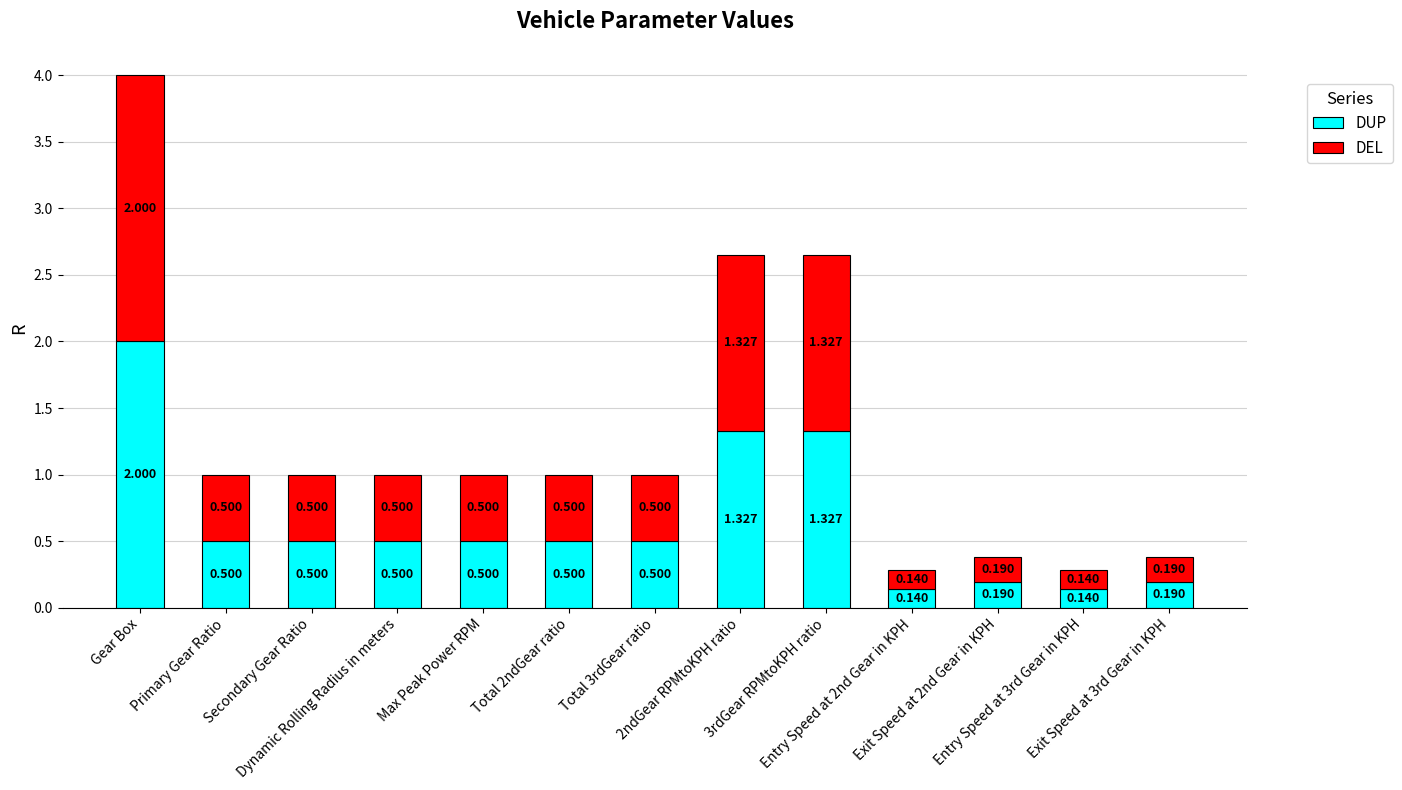

What is the label of the 6th bar from the right?

2ndGear RPMtoKPH ratio